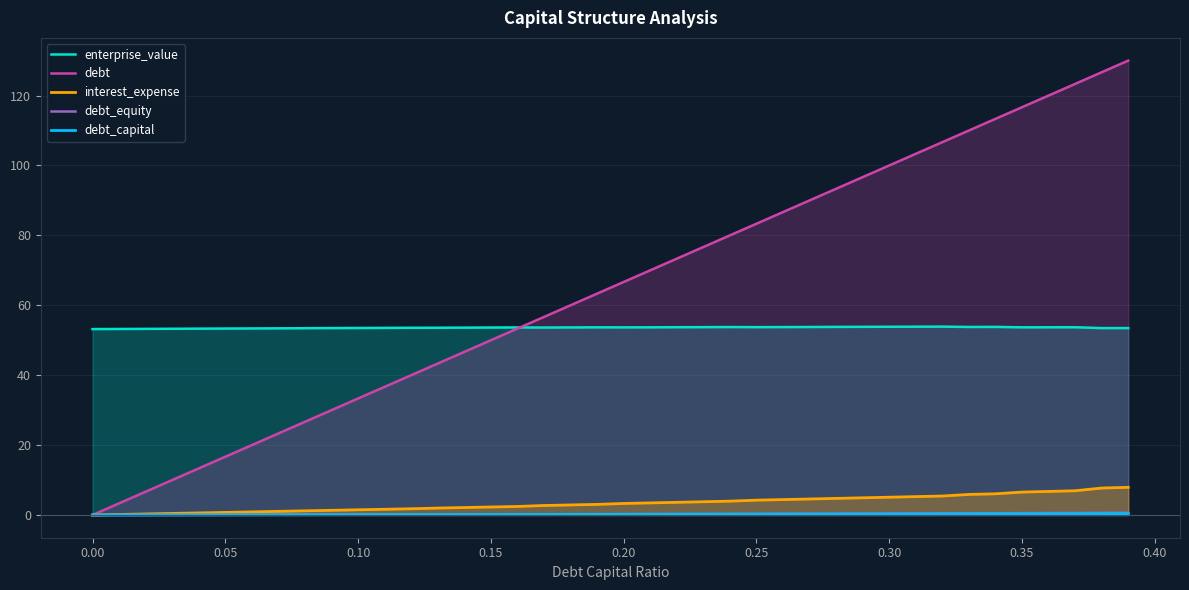

True or false: enterprise_value and interest_expense cross at least once.

False